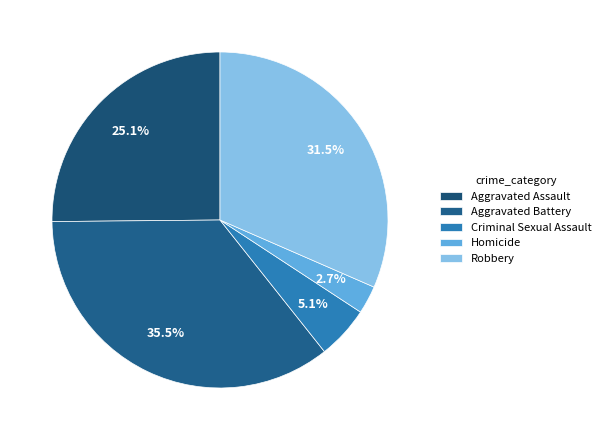

Which slice is the smallest?

Homicide